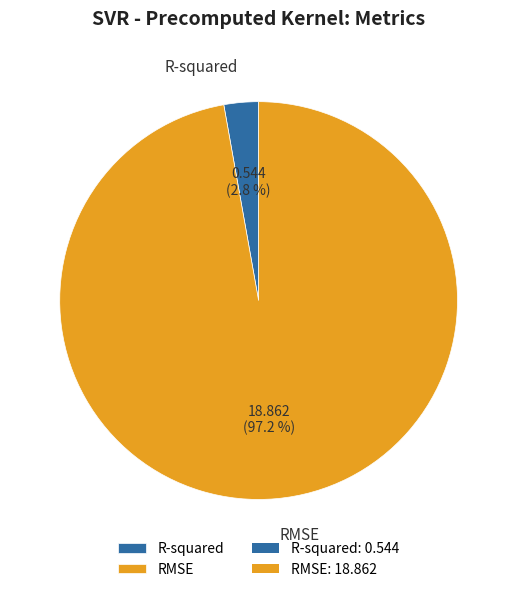

Which category accounts for the majority?

RMSE